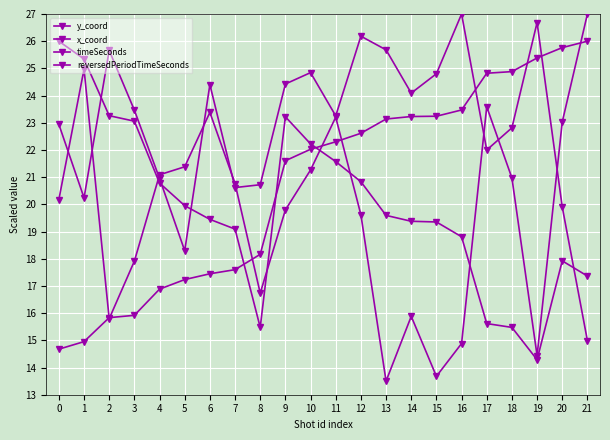

Reading left to right, what are all the values shown in this chart?

y_coord: 0=20.2	1=25.0	2=15.8	3=17.9	4=21.1	5=21.4	6=23.4	7=20.8	8=16.7	9=19.8	10=21.3	11=23.2	12=19.6	13=13.5	14=15.9	15=13.7	16=14.9	17=23.6	18=21.0	19=14.4	20=23.0	21=27.0
x_coord: 0=22.9	1=20.2	2=25.7	3=23.5	4=21.0	5=18.3	6=24.4	7=20.6	8=20.7	9=24.4	10=24.8	11=23.3	12=26.2	13=25.7	14=24.1	15=24.8	16=27.0	17=22.0	18=22.8	19=26.7	20=19.9	21=15.0
timeSeconds: 0=14.7	1=15.0	2=15.8	3=15.9	4=16.9	5=17.2	6=17.4	7=17.6	8=18.2	9=21.6	10=22.0	11=22.3	12=22.6	13=23.1	14=23.2	15=23.2	16=23.5	17=24.8	18=24.9	19=25.4	20=25.8	21=26.0
reversedPeriodTimeSeconds: 0=26.0	1=25.3	2=23.3	3=23.1	4=20.8	5=20.0	6=19.4	7=19.1	8=15.5	9=23.2	10=22.2	11=21.6	12=20.8	13=19.6	14=19.4	15=19.4	16=18.8	17=15.6	18=15.5	19=14.3	20=17.9	21=17.4